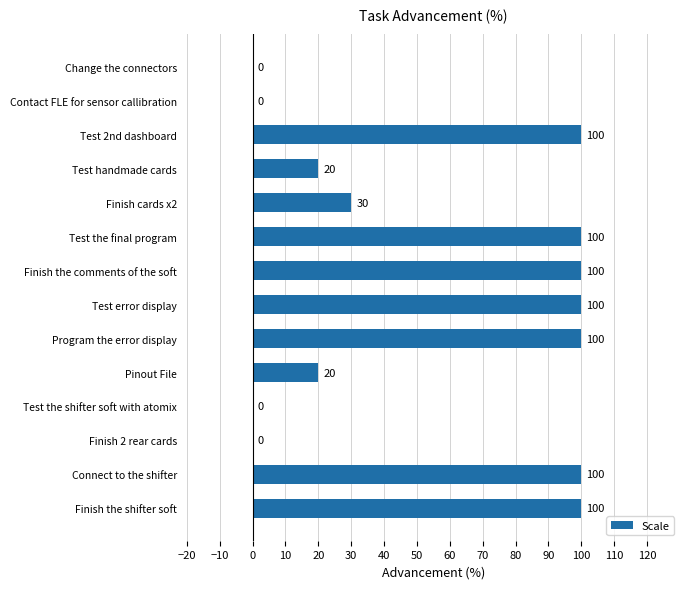

At which label is the value closest to 50?

Finish cards x2